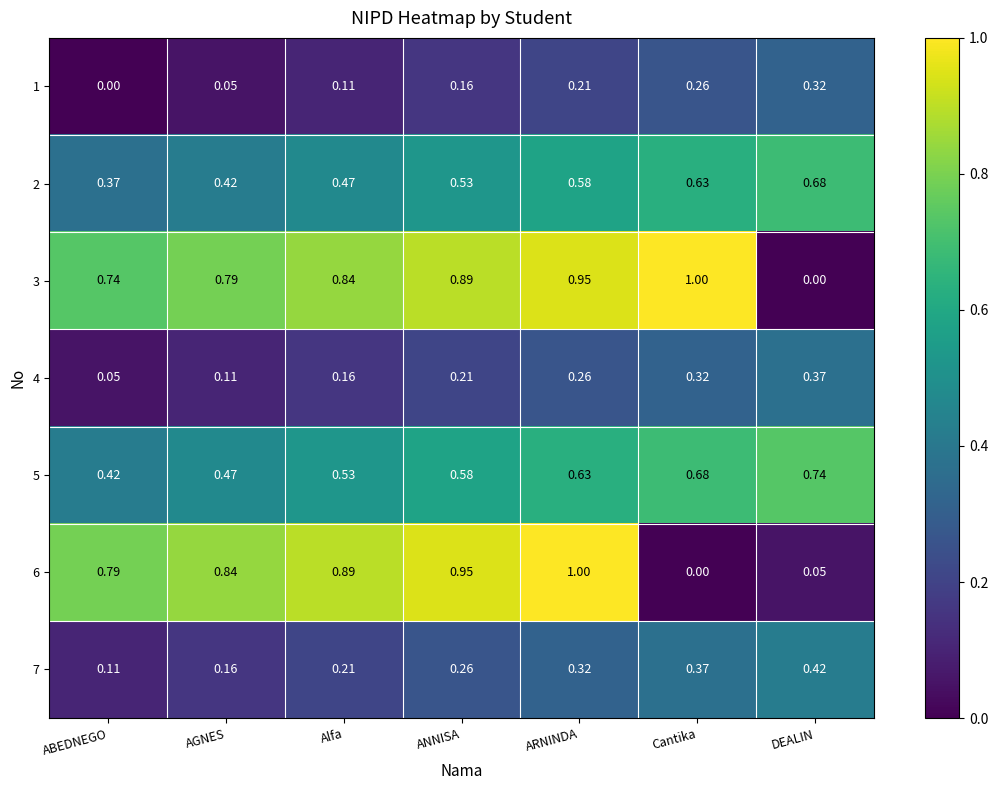

Rank the categories by 2 value from highest to lowest.

DEALIN, Cantika, ARNINDA, ANNISA, Alfa, AGNES, ABEDNEGO